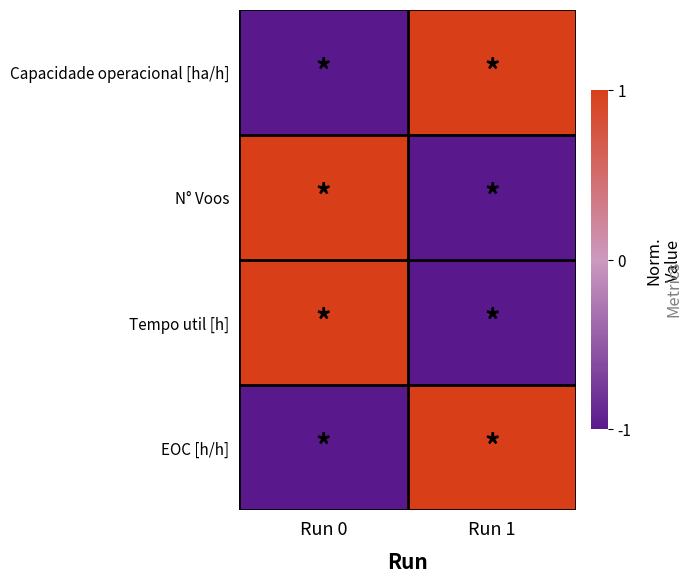

Which series changed the most between Run 0 and Run 1?

Capacidade operacional [ha/h]